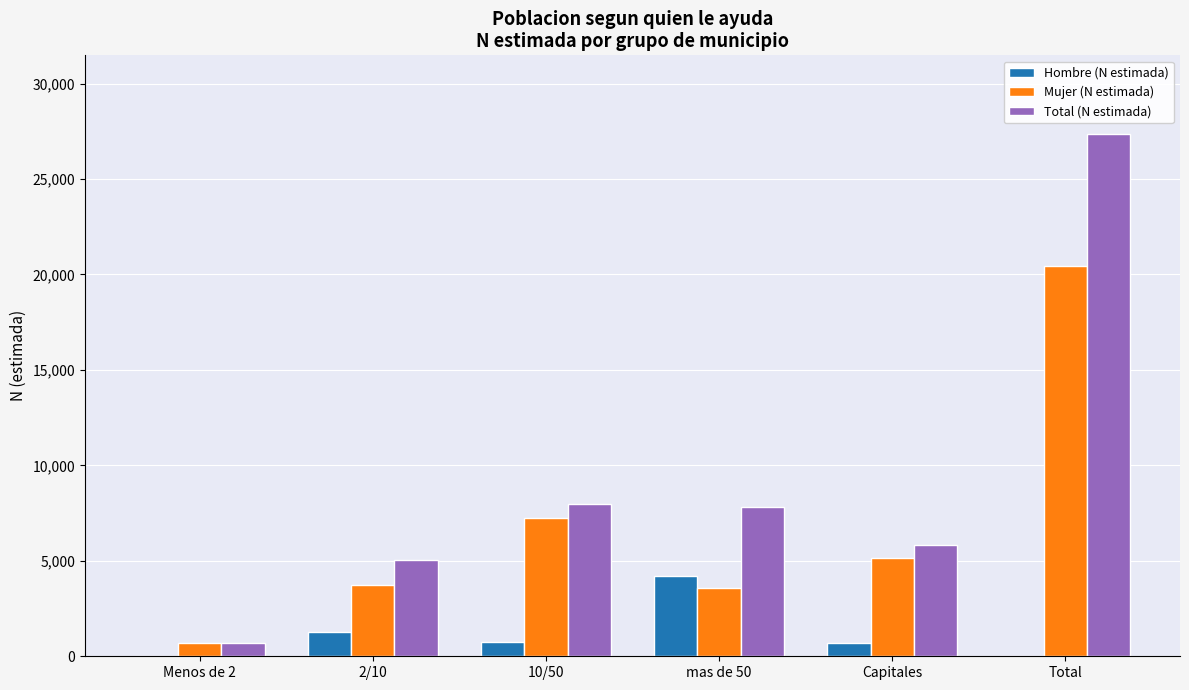

What is the sum of all Mujer (N estimada) values?

40849